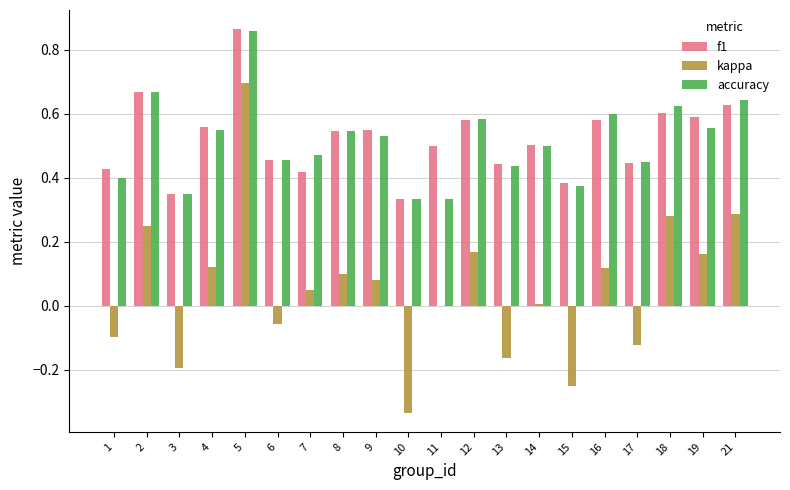

Between 5 and 18, which series saw the biggest shift?

kappa